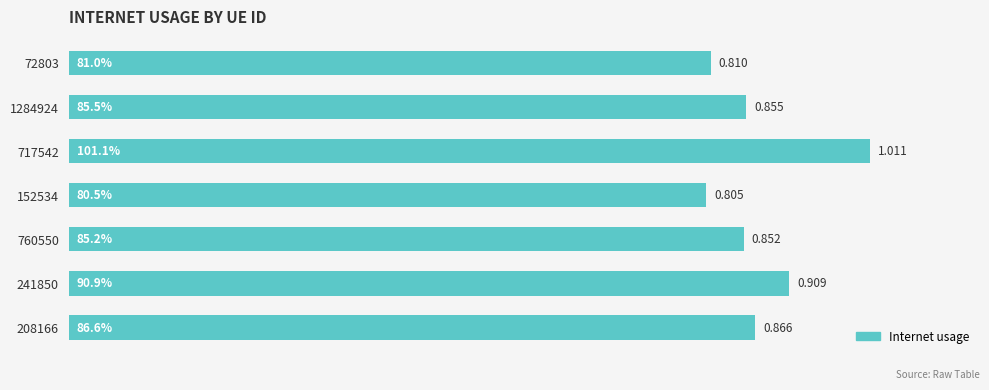

How many distinct data groups are displayed?

1